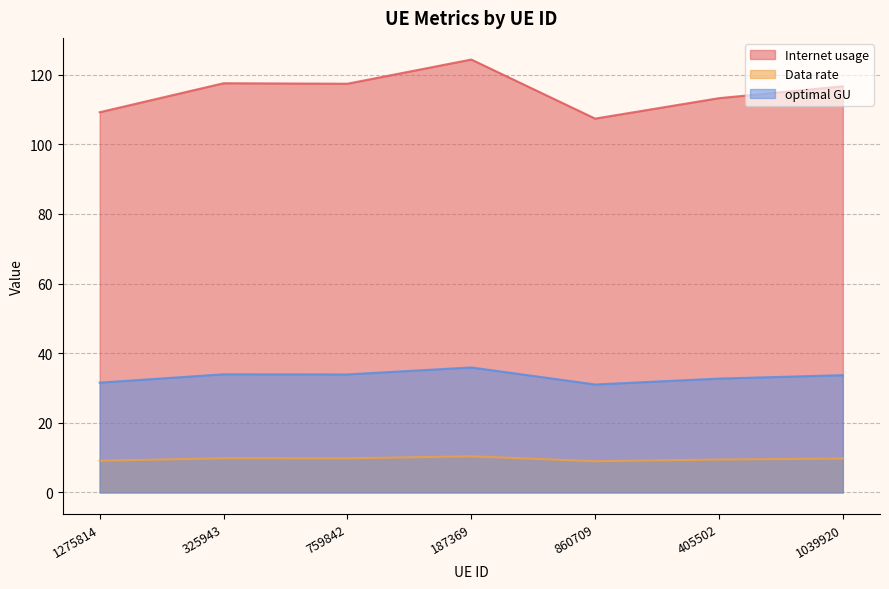

What is the label of the 7th point from the right?

1275814